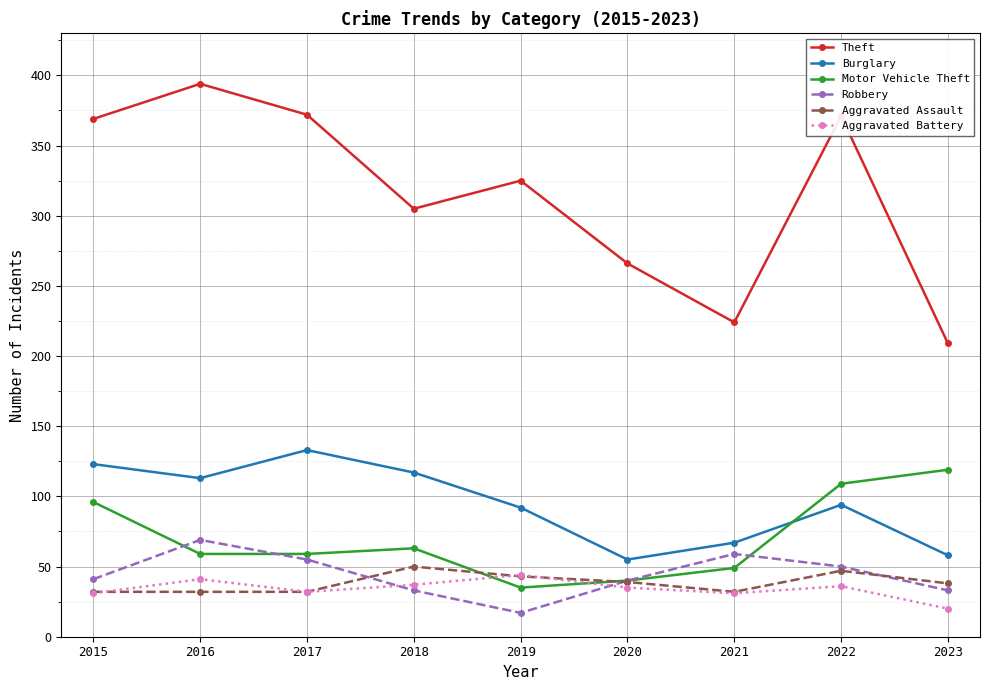

What is the value of the Motor Vehicle Theft point at the 5th from the left?

35